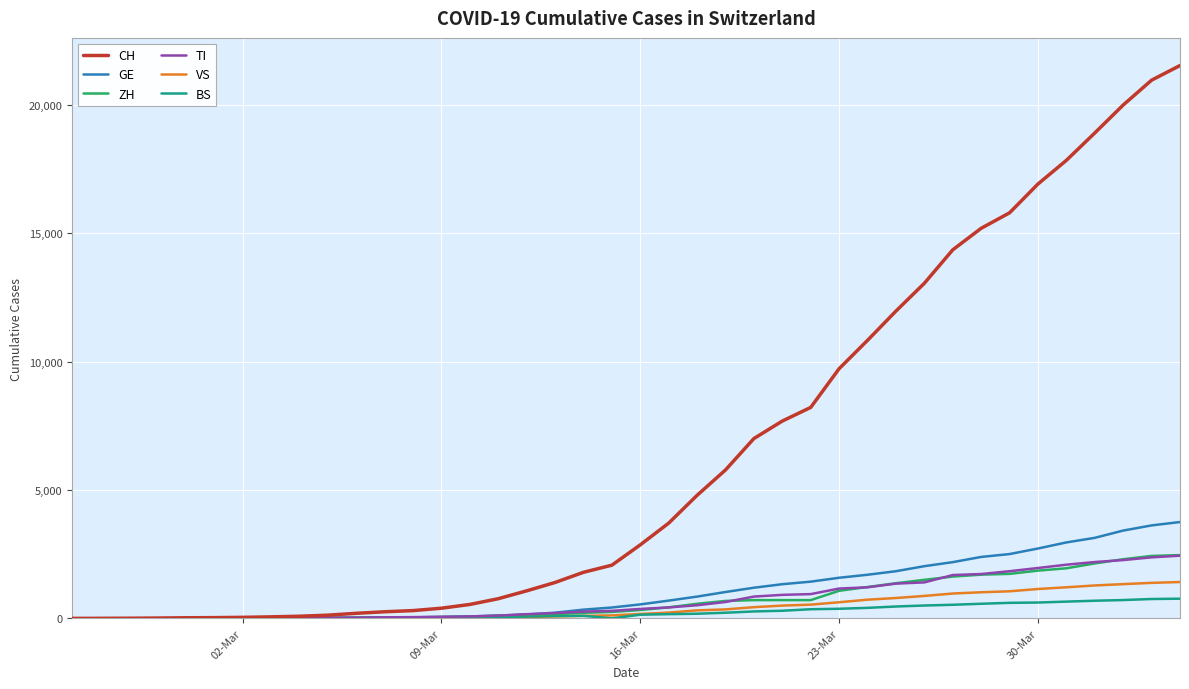

What is the highest value of the VS series?

1416